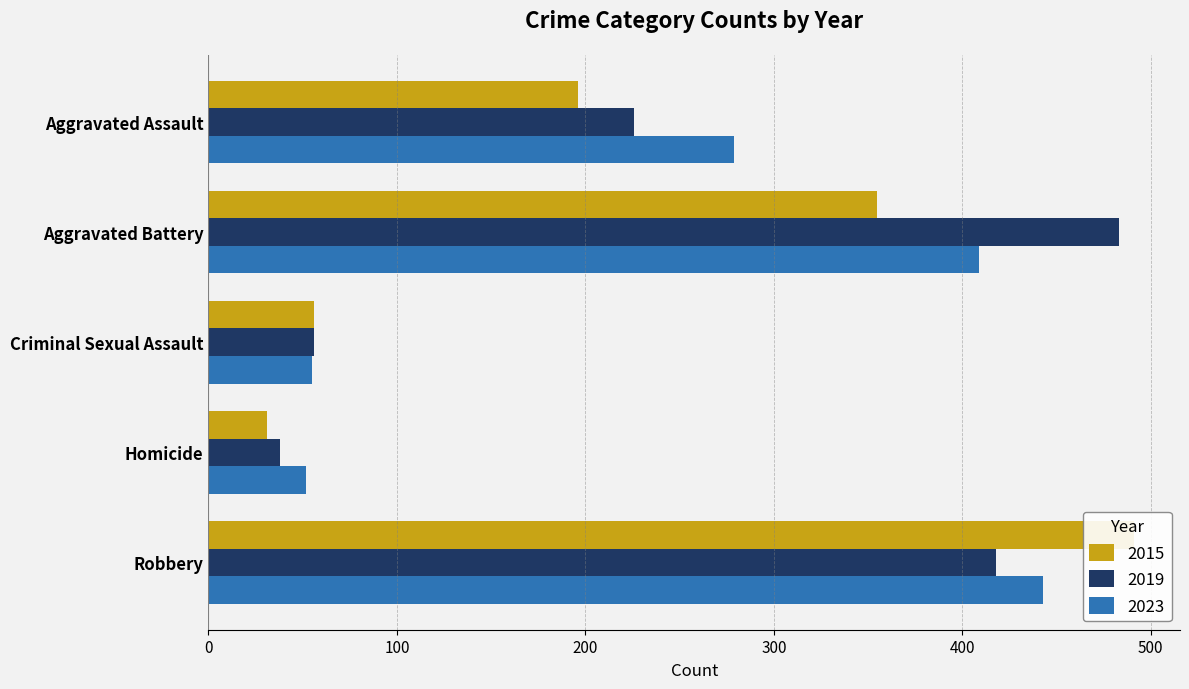

What is the value of the 2023 bar at the 2nd from the left?

409